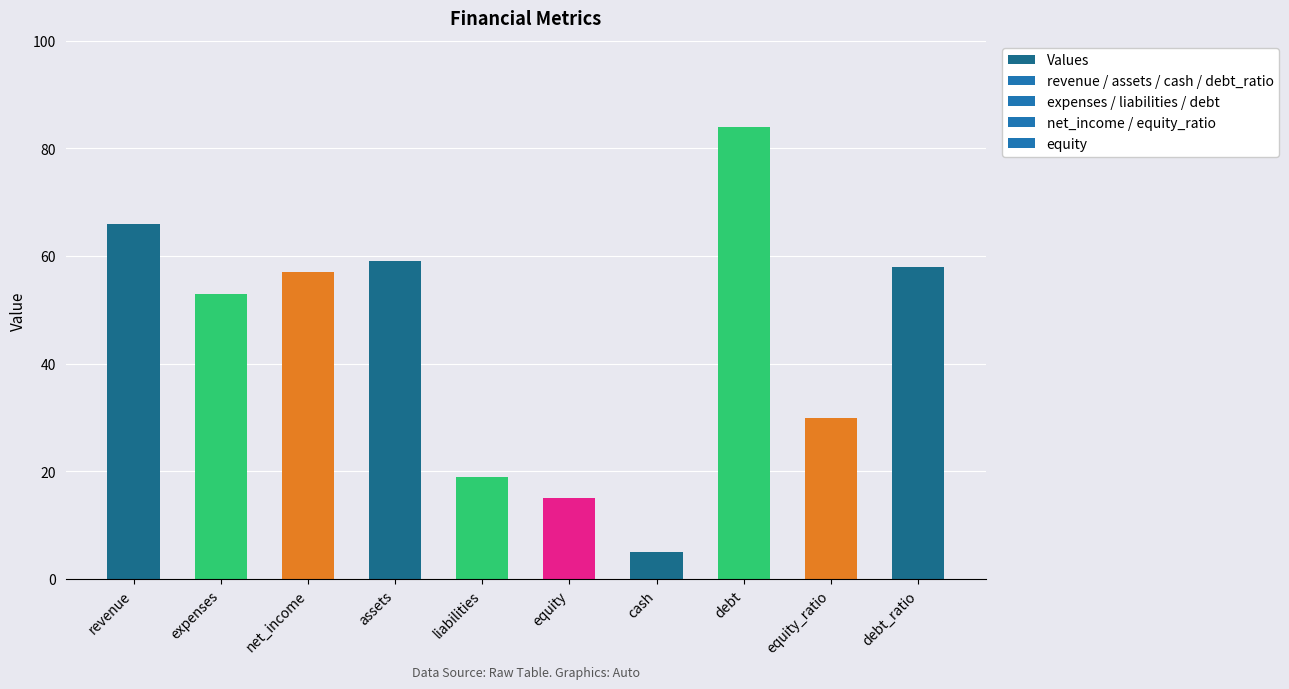

What value does the data have at assets?

59